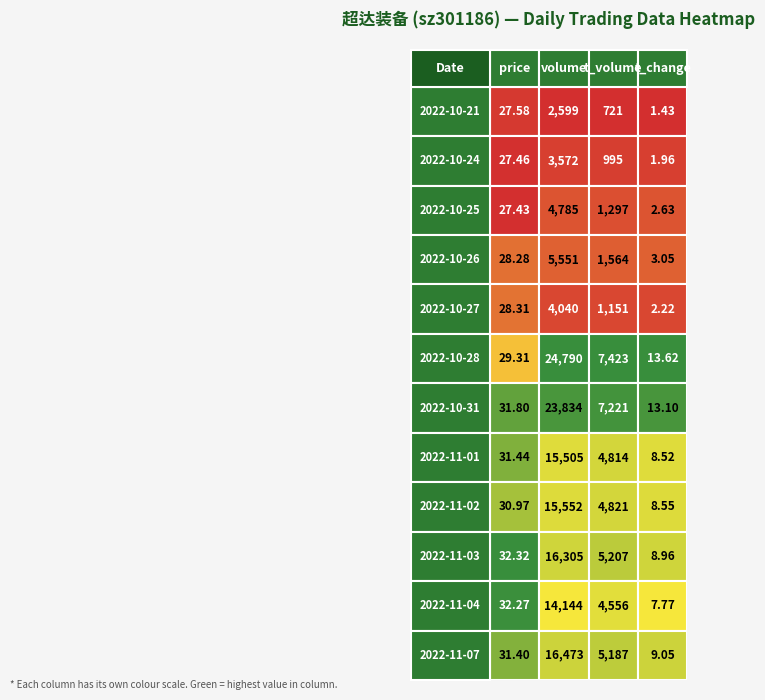

At which category is the sum across all series the highest?

1